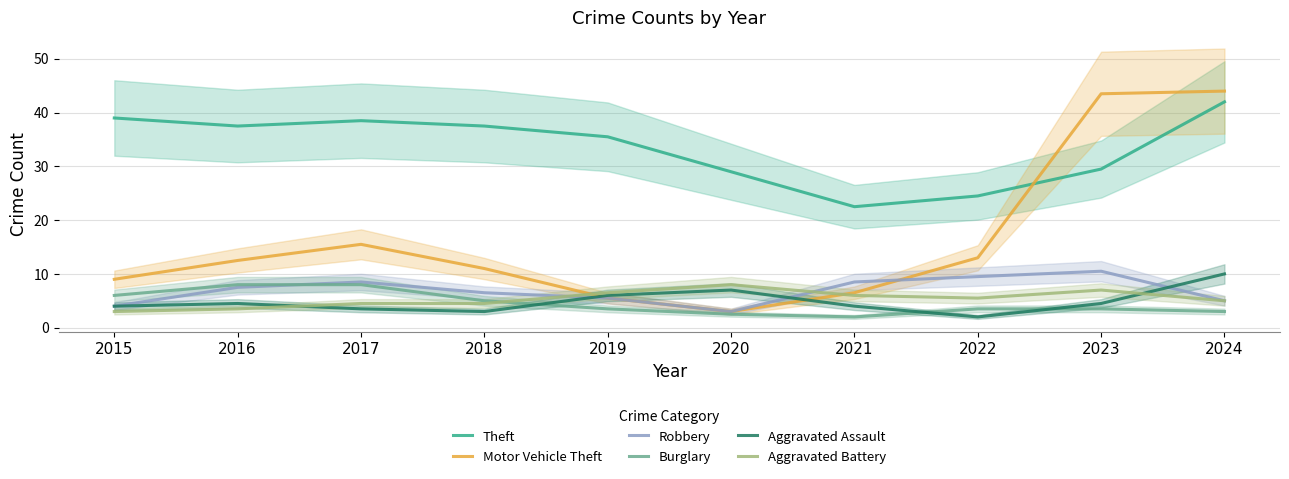

List the labels in order of Aggravated Battery value, largest first.

2020, 2023, 2019, 2021, 2022, 2024, 2017, 2018, 2016, 2015